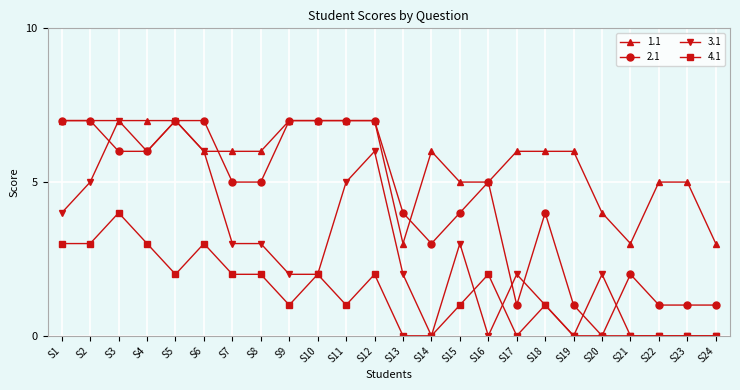

Count the 4.1 values in the range 0 to 2.

19